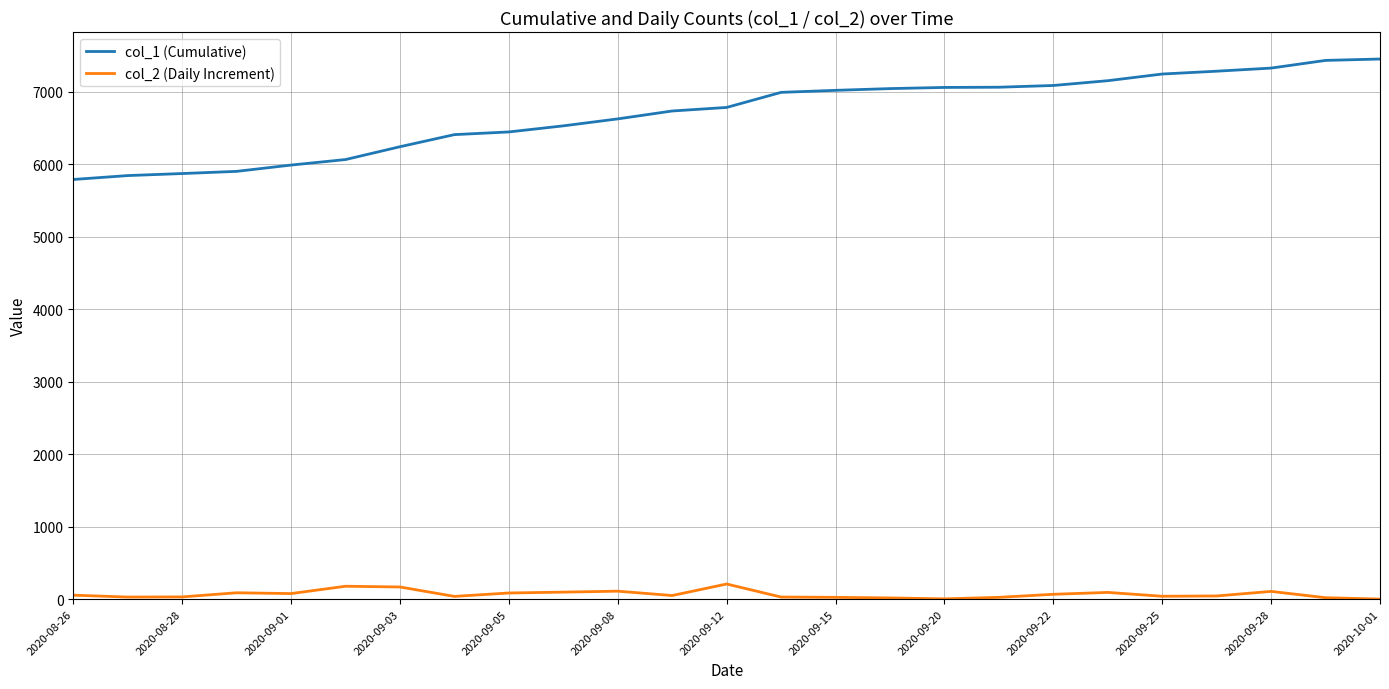

Rank the series by their average value, from lowest to highest.

col_2 (Daily Increment), col_1 (Cumulative)